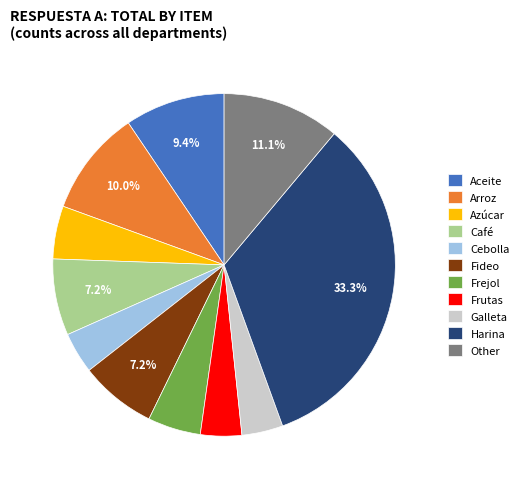

Which has a higher value, Aceite or Harina?

Harina